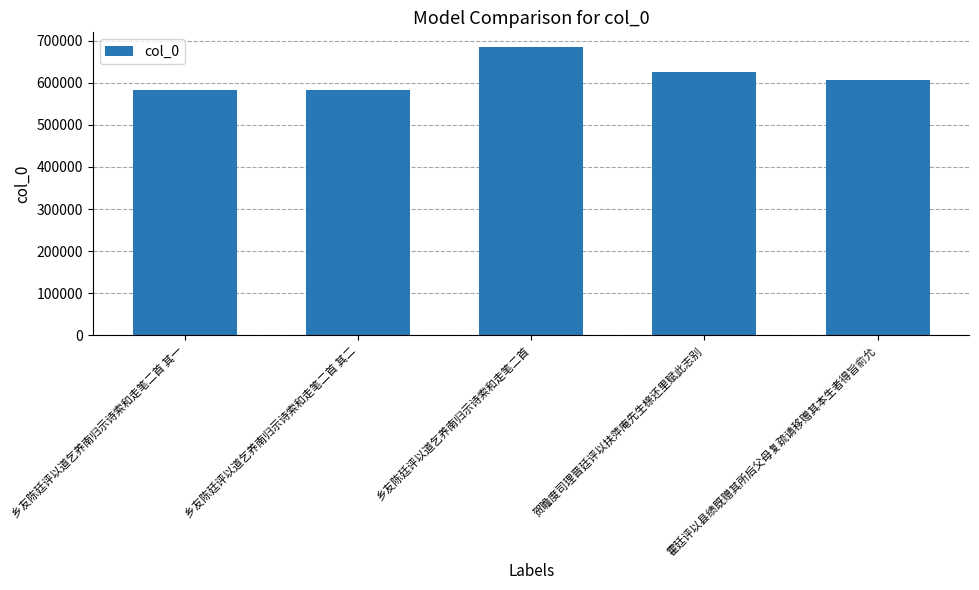

The value at 霍廷评以县绩既赠其所后父母复疏请移赠其本生者得旨俞允 is 605908. True or false?

True